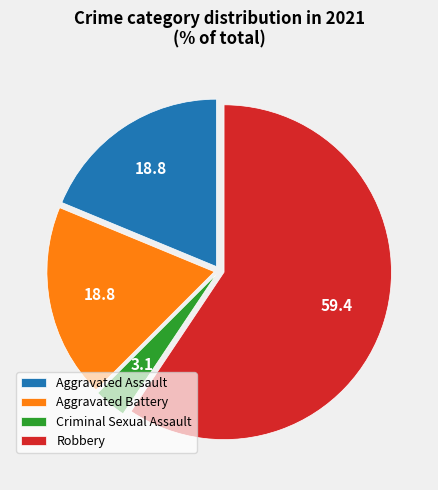

Is it true that Robbery is 59% of the pie?

True